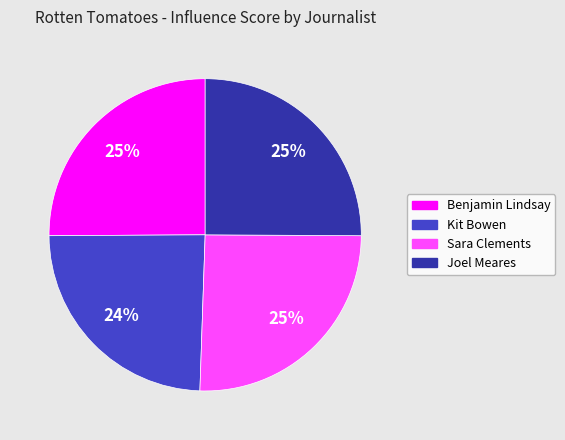

Combined, do Benjamin Lindsay and Sara Clements account for over 50%?

Yes